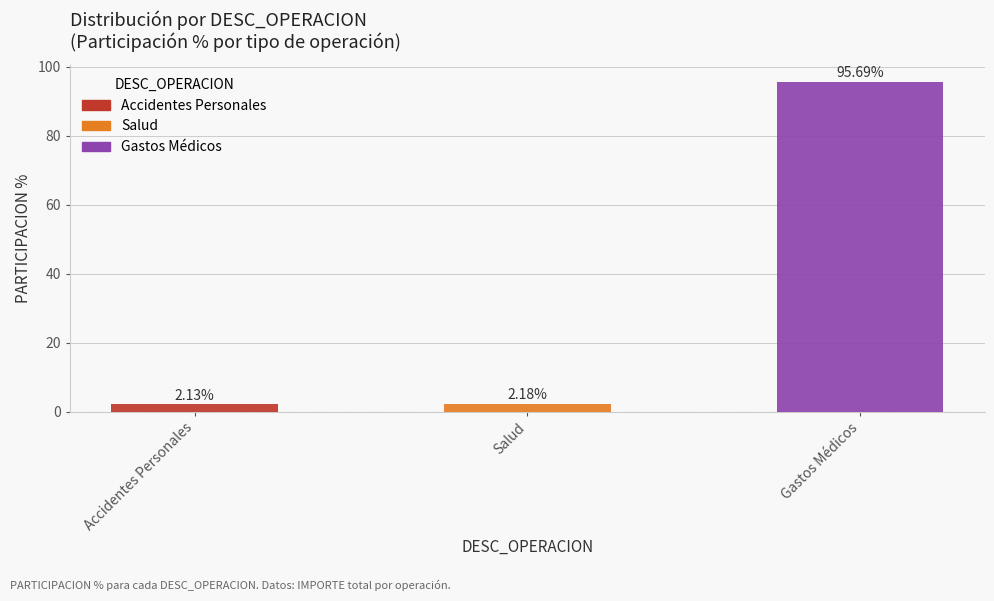

Where is the data nearest to the value 48?

Salud